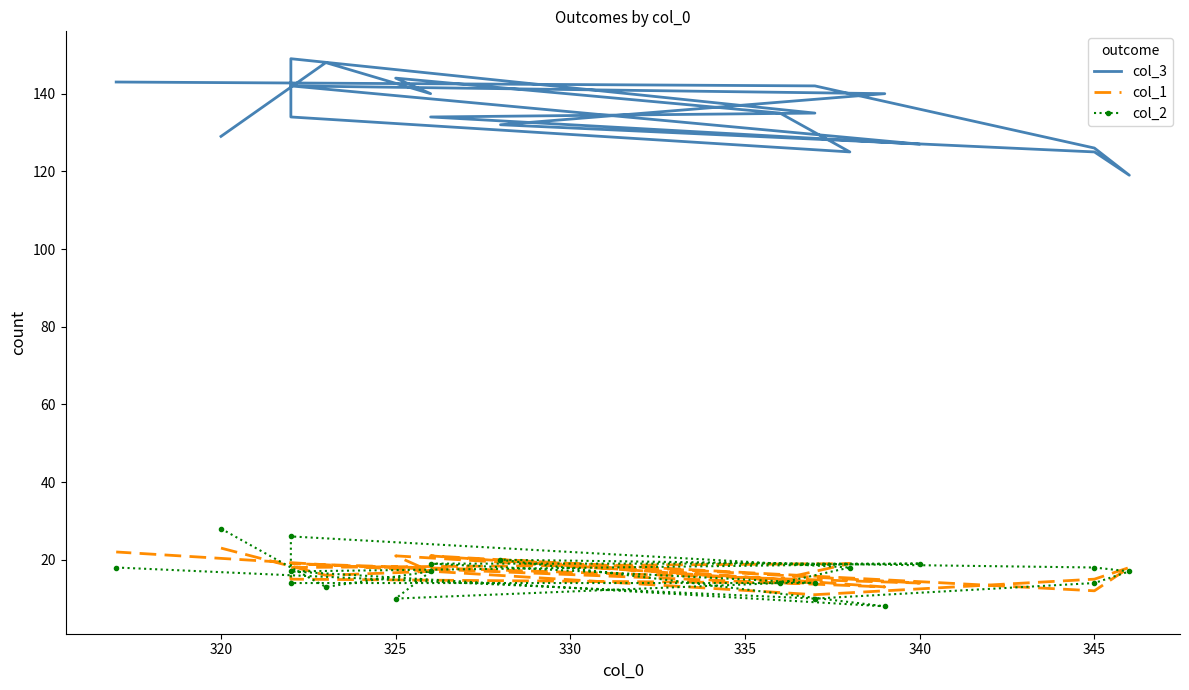

Between 320 and 14, which series saw the biggest shift?

col_3